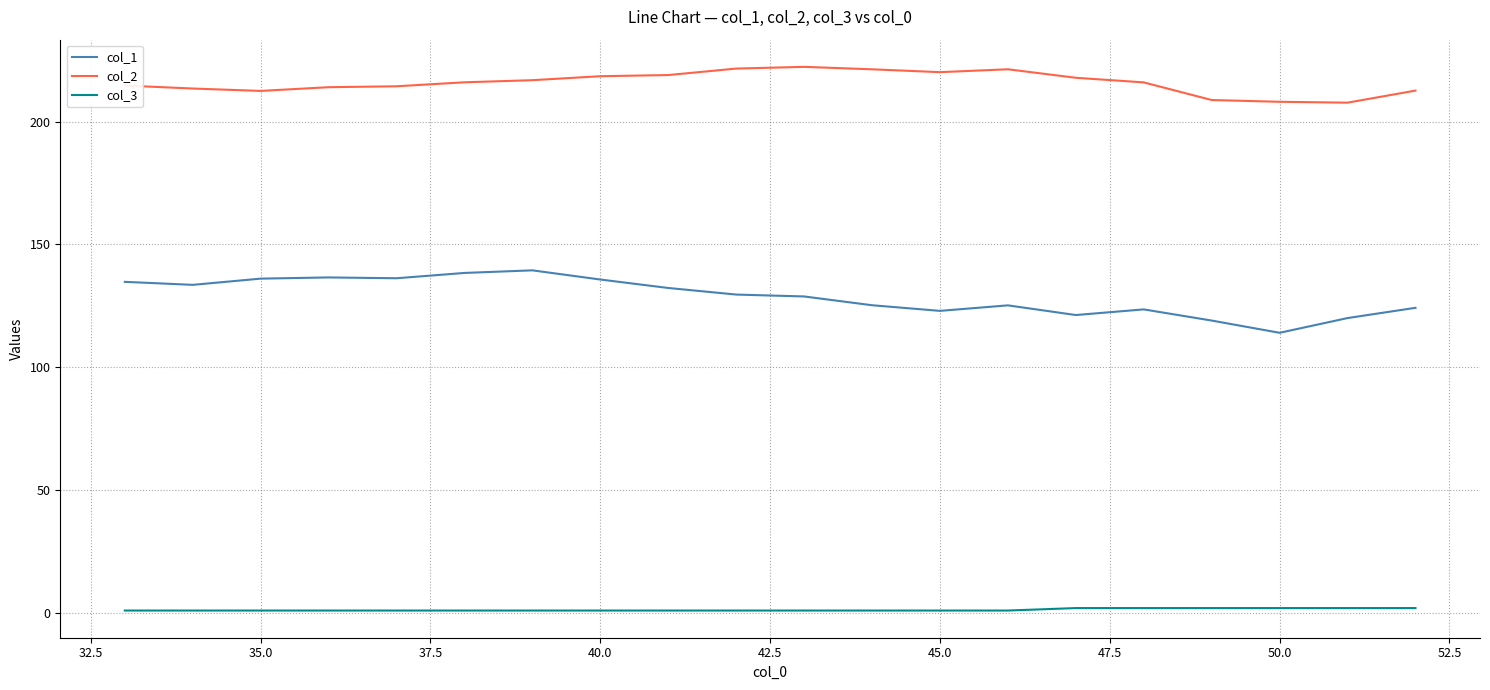

True or false: col_2 and col_1 cross at least once.

False